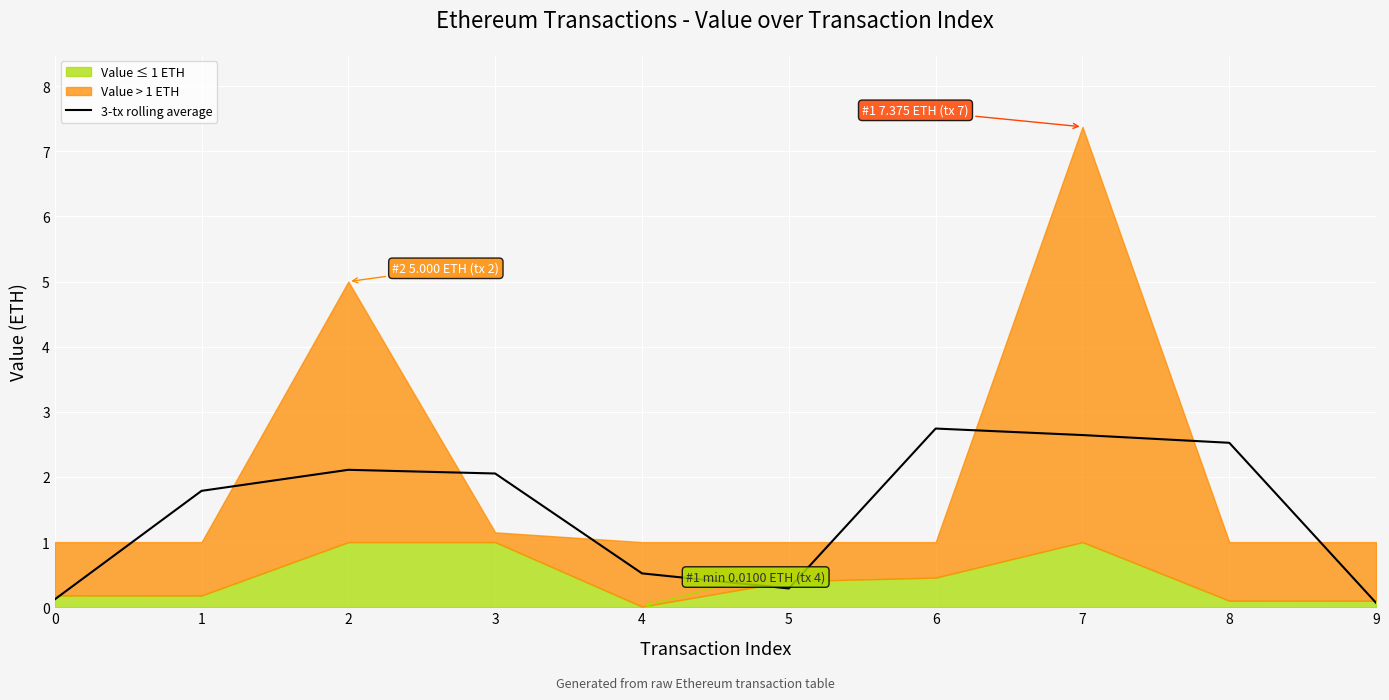

True or false: 3-tx rolling average has a value of 0.5 at 4.

True